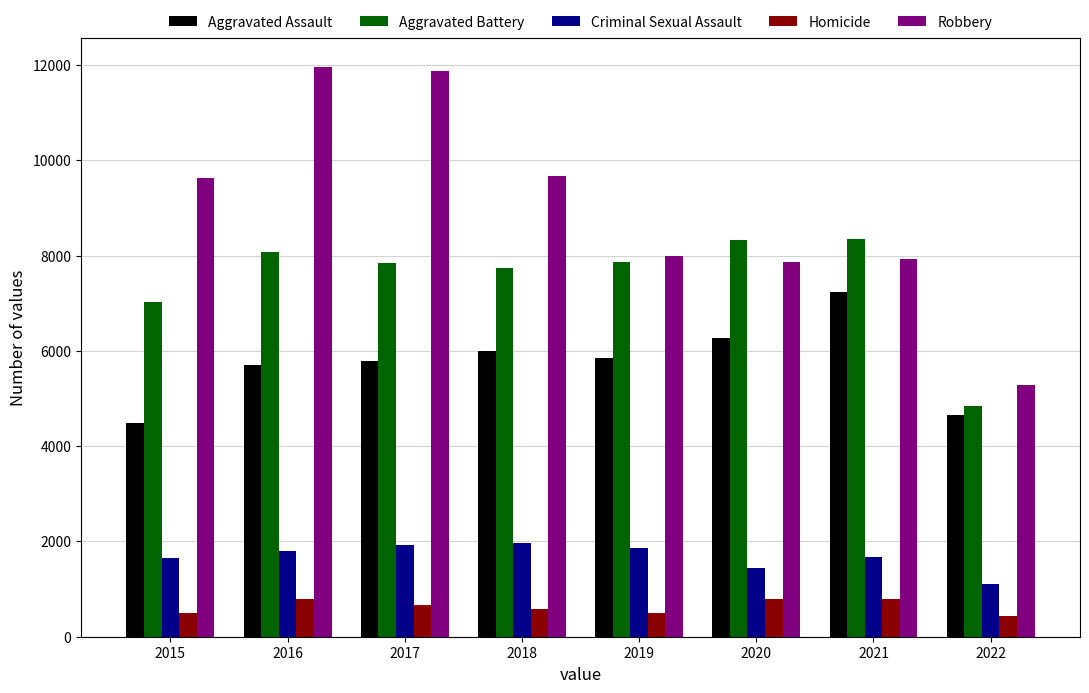

Which series has the largest total across all categories?

Robbery